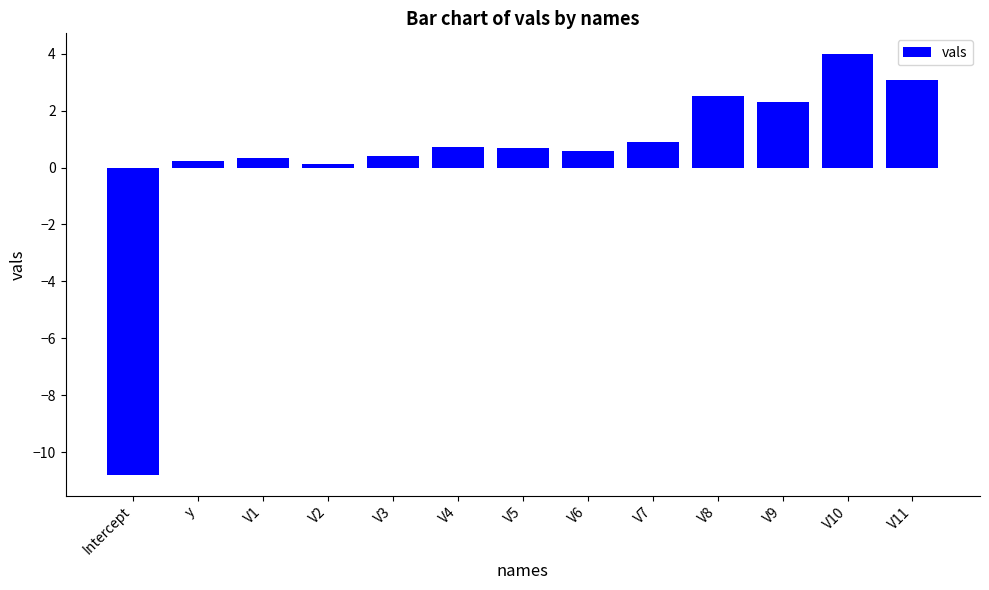

Reading right to left, what are all the values shown in this chart?

3.1	4.0	2.3	2.5	0.9	0.6	0.7	0.7	0.4	0.1	0.3	0.2	-10.8